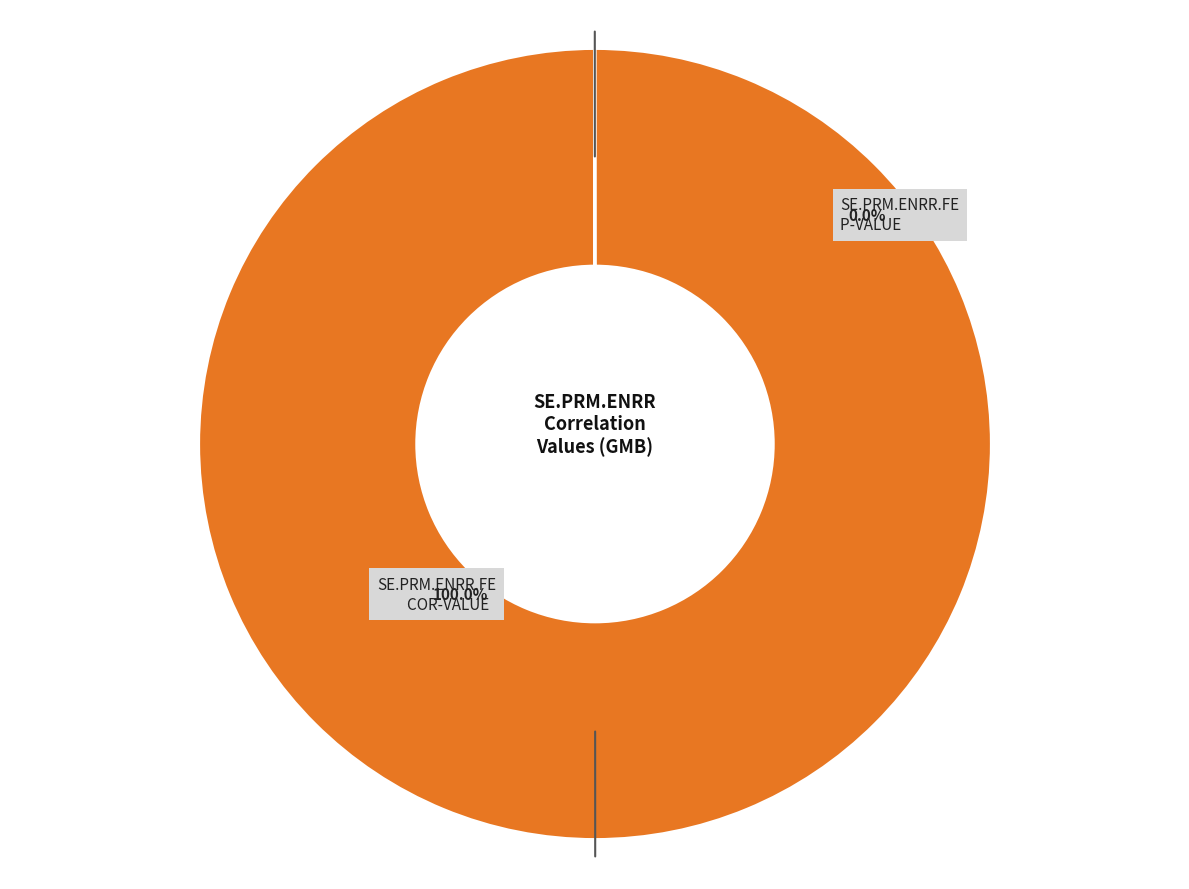

Is it true that SE.PRM.ENRR.FE:GMB:p-value is 0% of the pie?

True